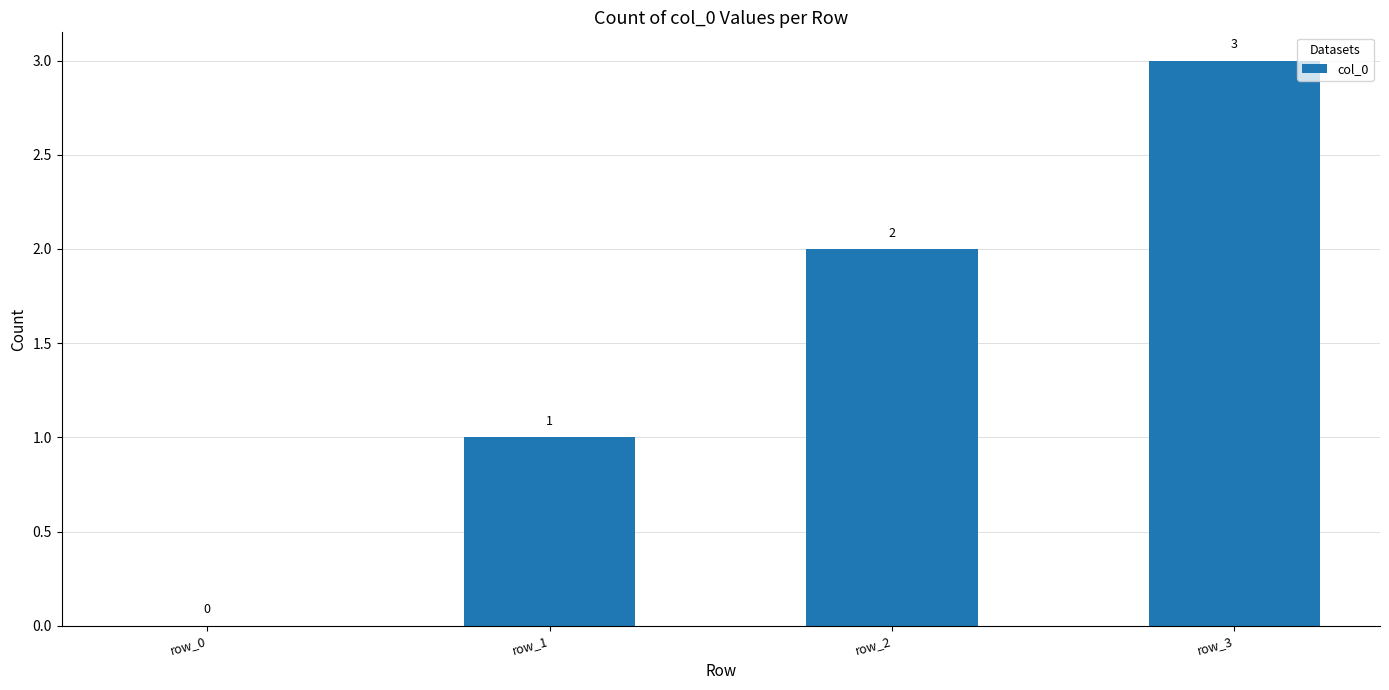

Between row_2 and row_0, which is larger?

row_2